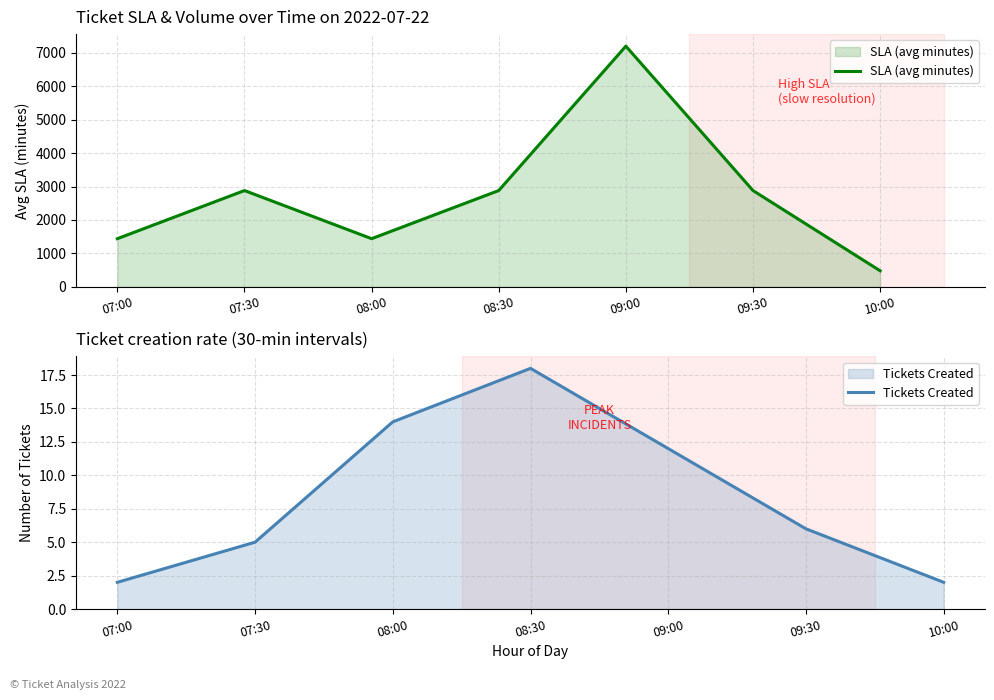

The value of Tickets Created at 08:30 is 8. True or false?

False